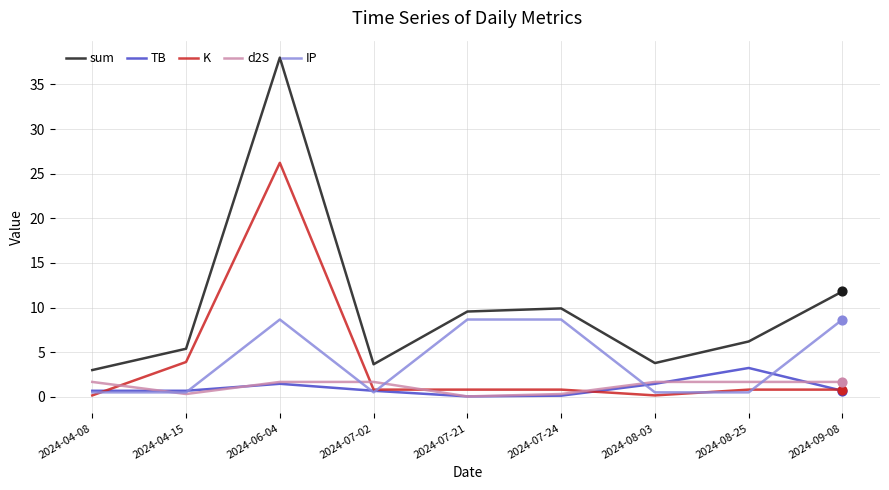

Is the value of sum at 2024-07-24 greater than the value of TB at 2024-08-25?

Yes